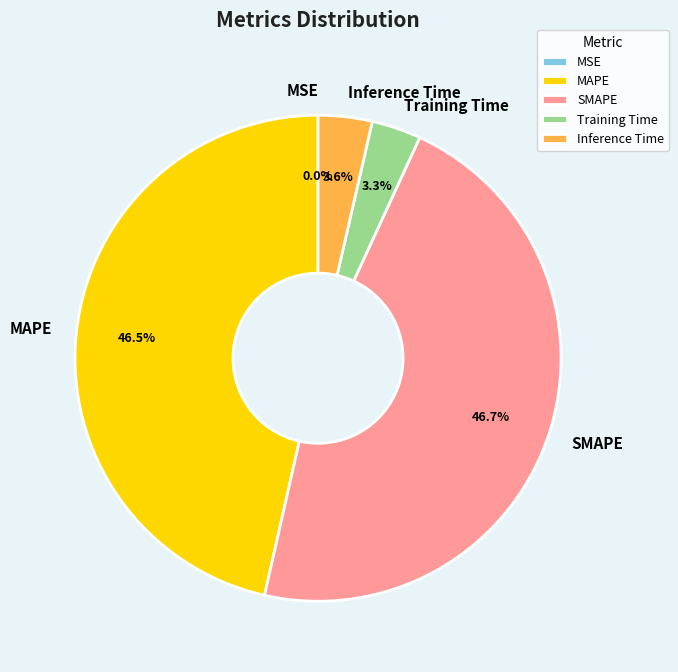

What is the total percentage of Inference Time and SMAPE?

50.2%